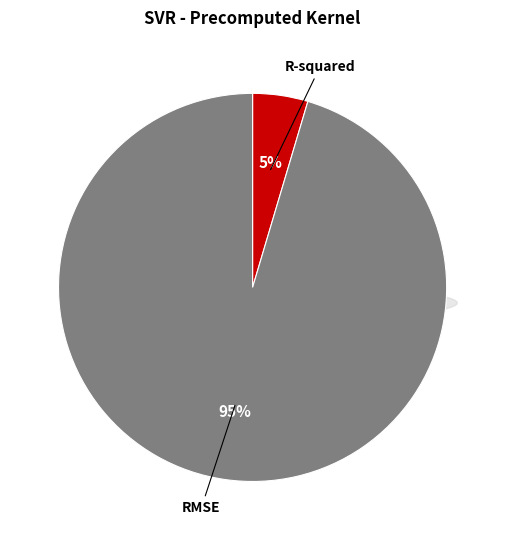

What percentage is the RMSE slice, to the nearest percent?

95%